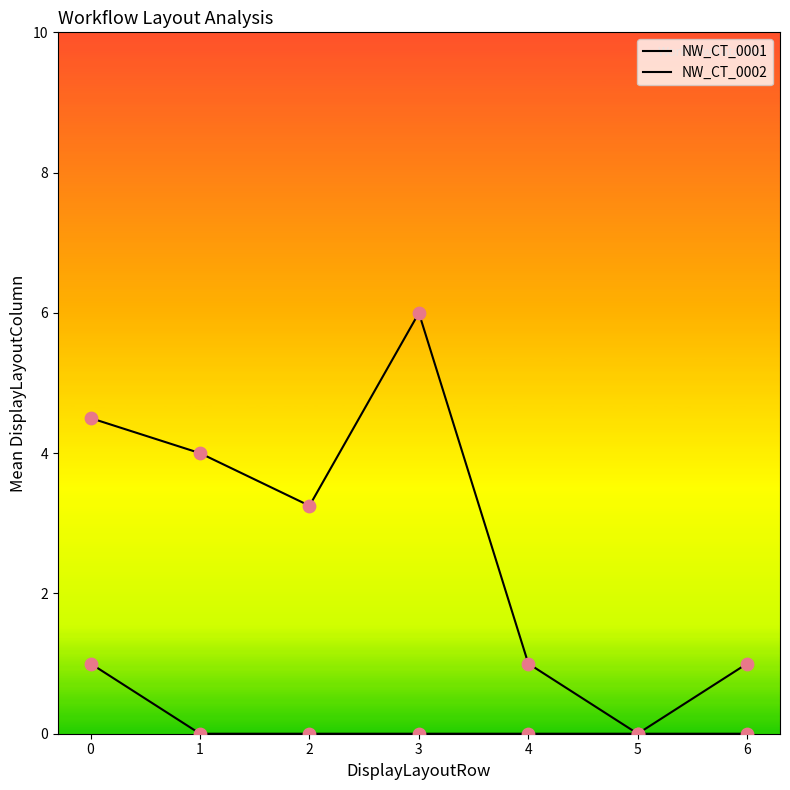

Which series has the largest total across all categories?

NW_CT_0001